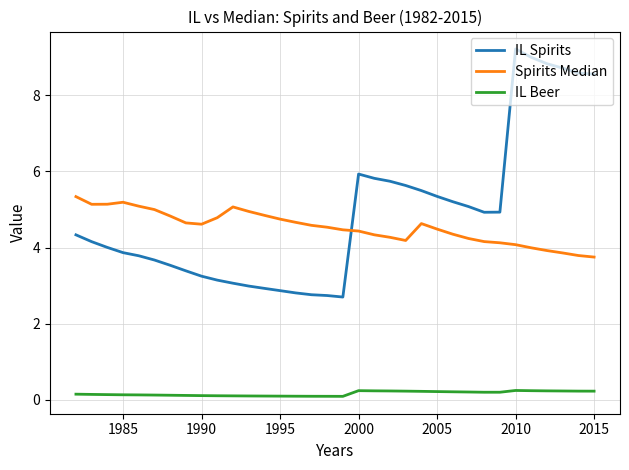

What is the greatest value displayed?

9.2